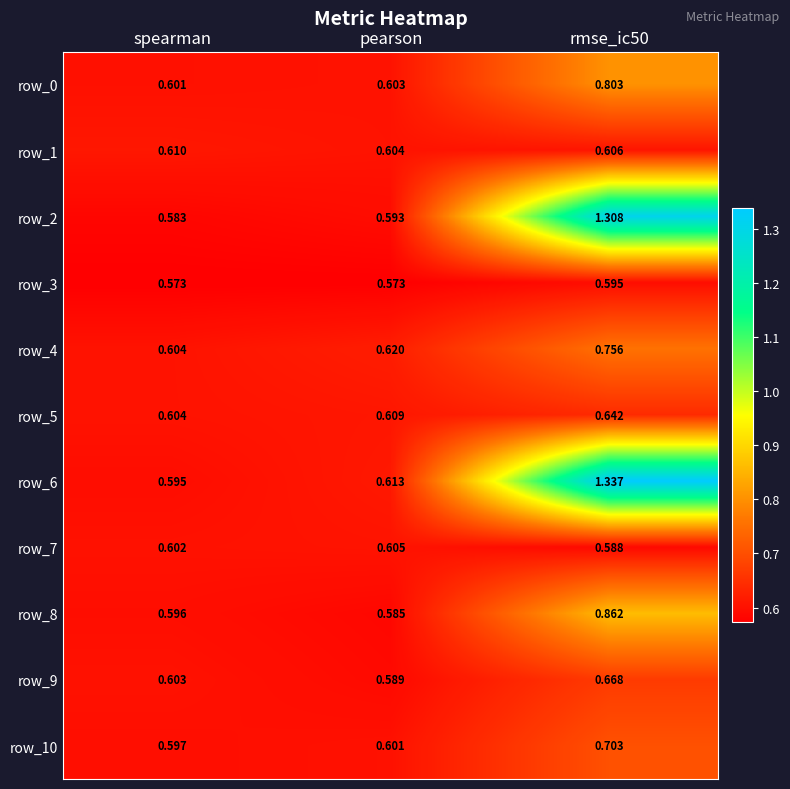

Is the value of row_3 at rmse_ic50 greater than the value of row_2 at rmse_ic50?

No